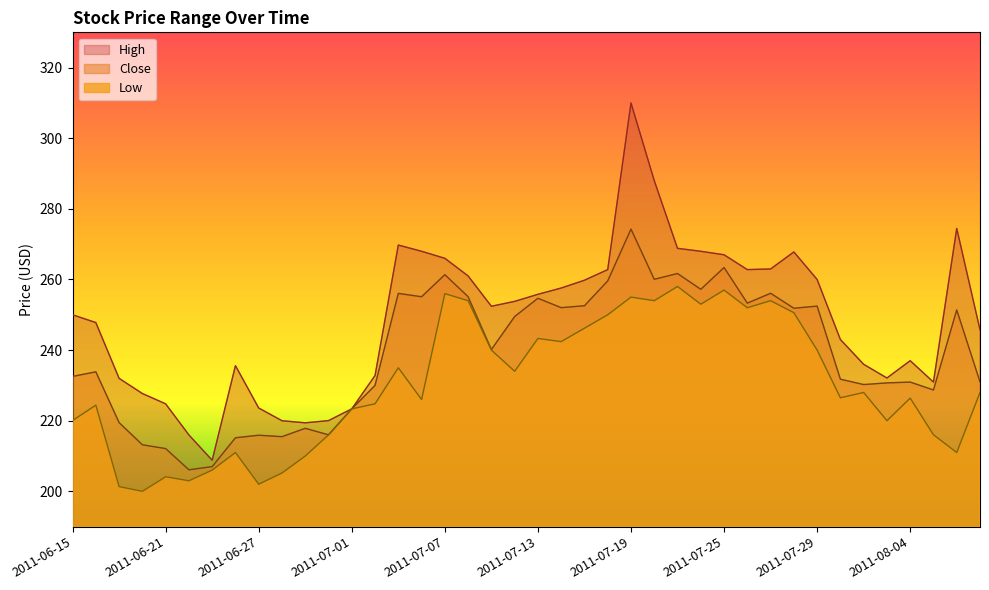

What is the total value across all series at 2011-06-28?

640.7